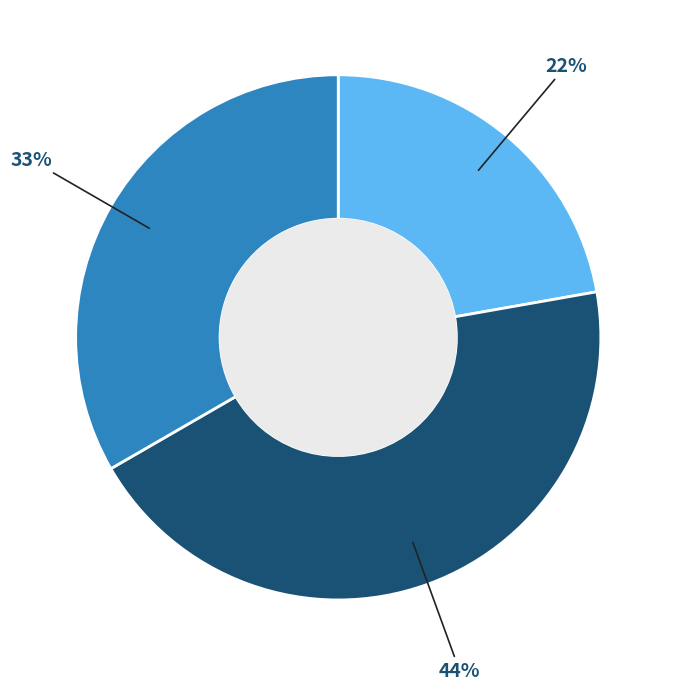

To the nearest percent, what is the difference between the largest and smallest slice percentages?

22%